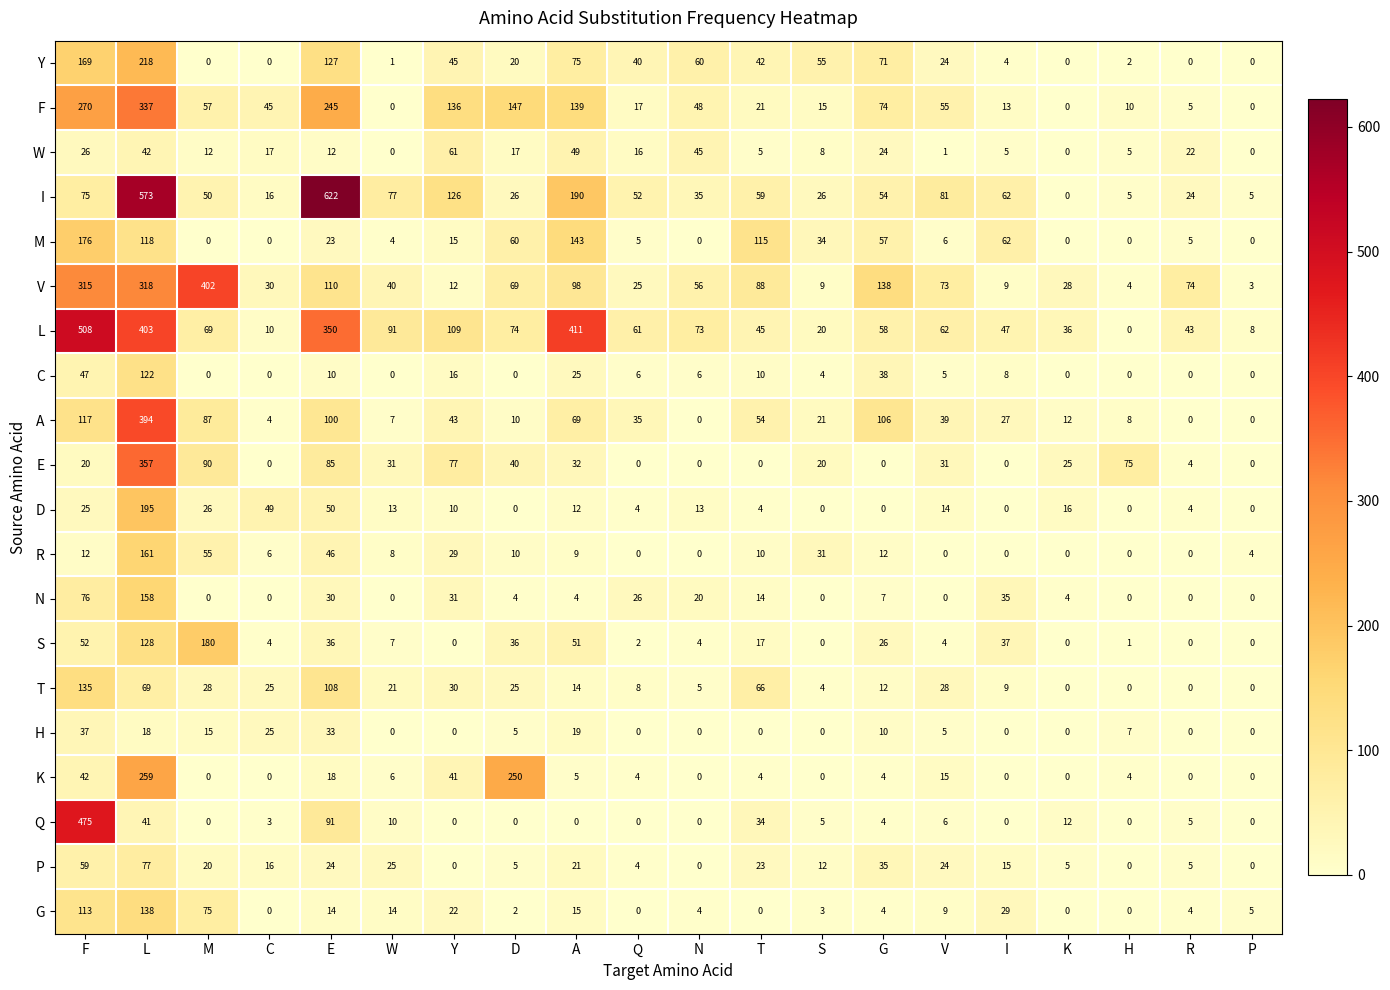

Which series has the widest spread of values?

I